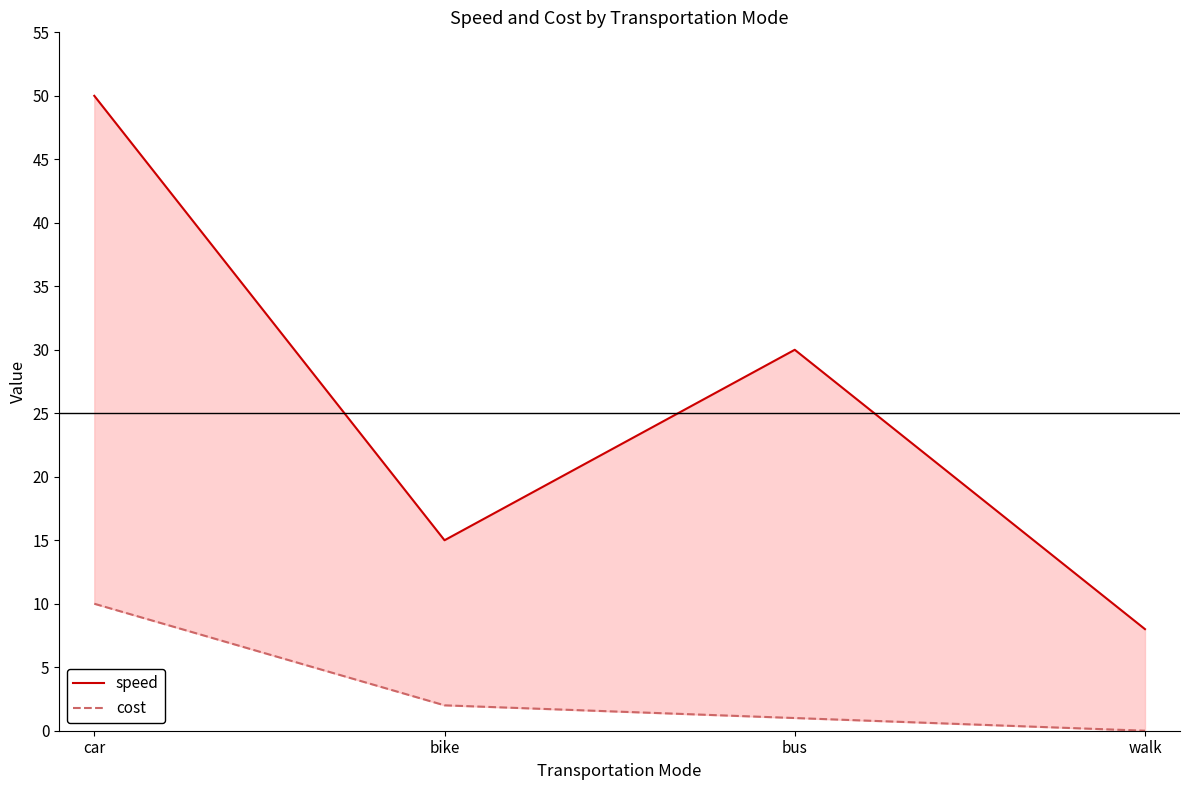

How many values in the speed series exceed 30?

1